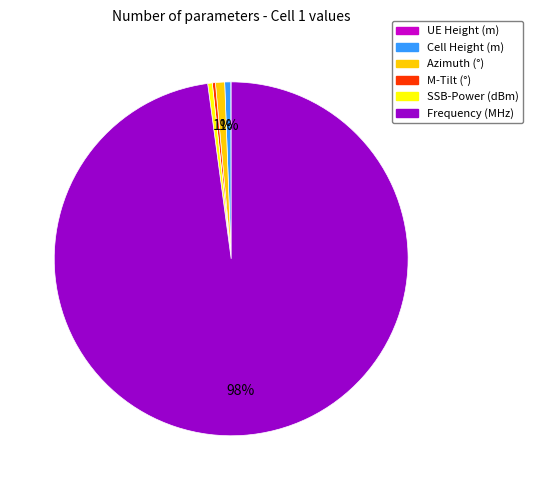

What is the largest slice in the pie chart?

Frequency (MHz)